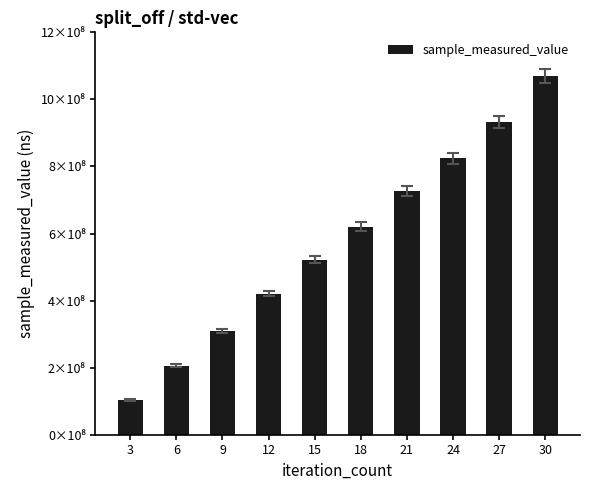

Reading left to right, what are all the values shown in this chart?

103627152	206383719	309094293	420786027	521161926	620827428	726021658	824212312	932537810	1069794043